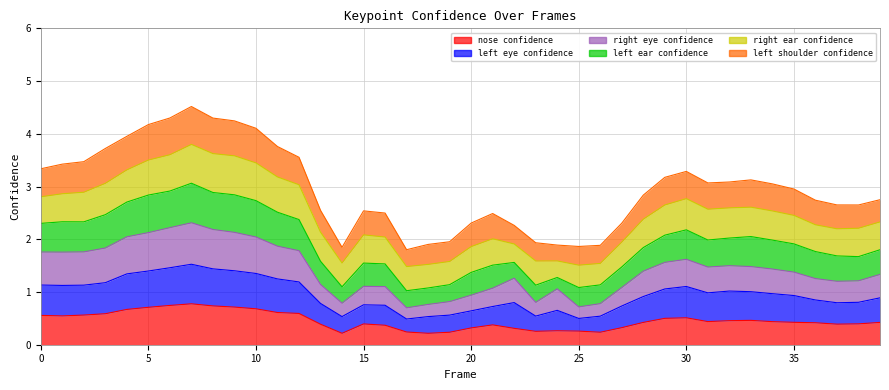

Which category has the highest value across all series?

7